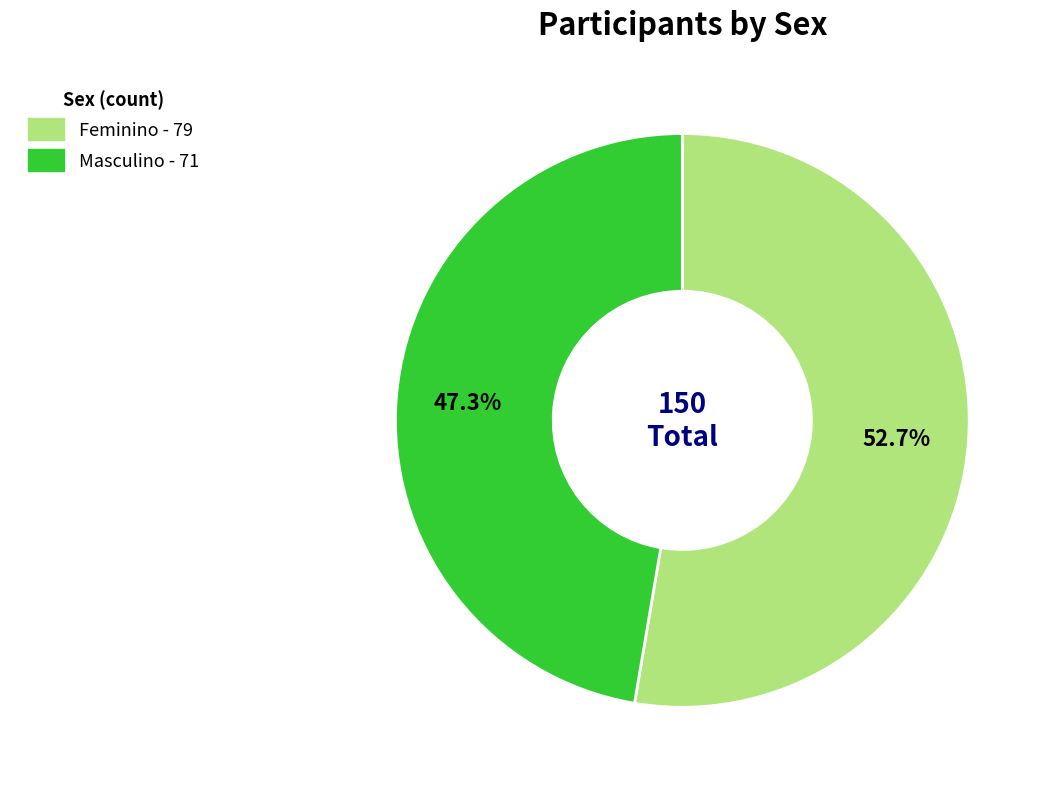

Does any single category account for the majority?

Yes